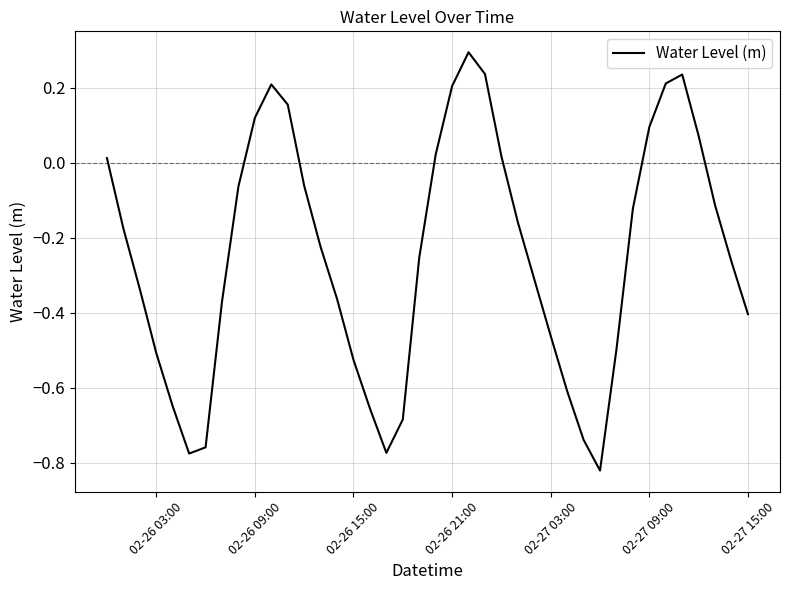

What is the maximum value shown in the chart?

0.3